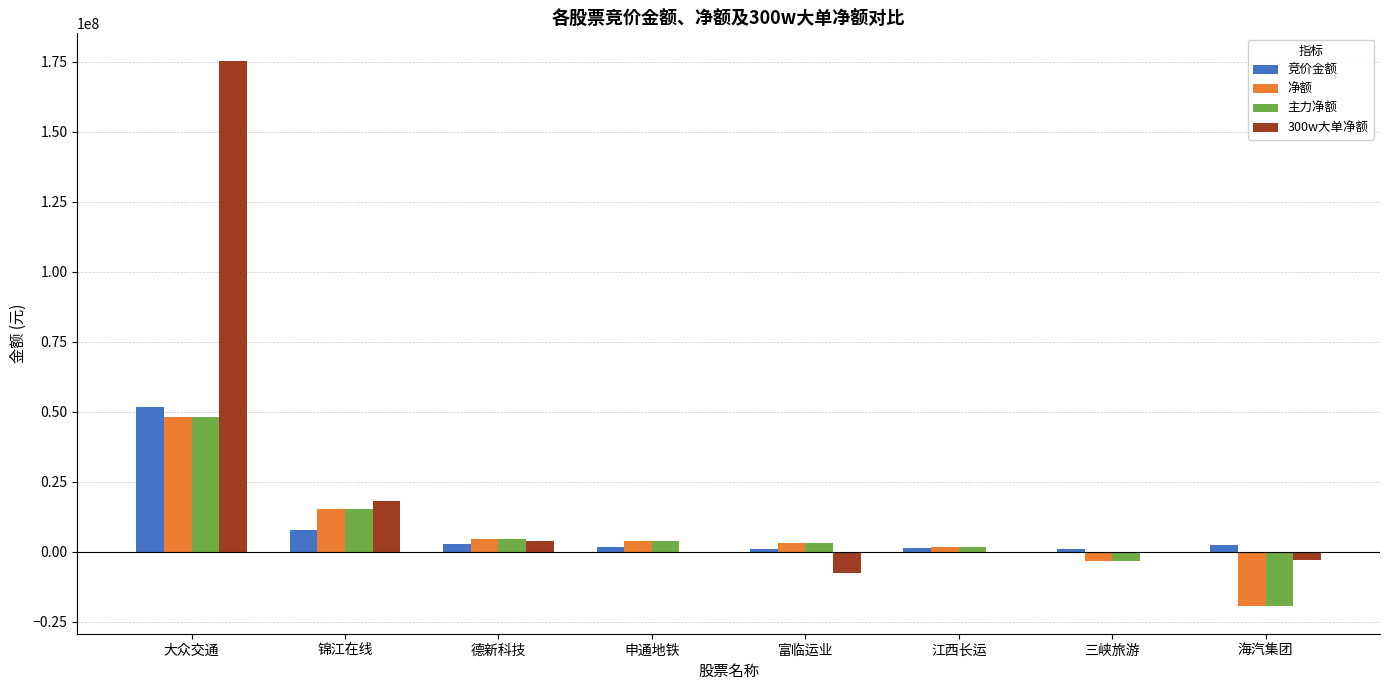

Are the bars horizontal?

No